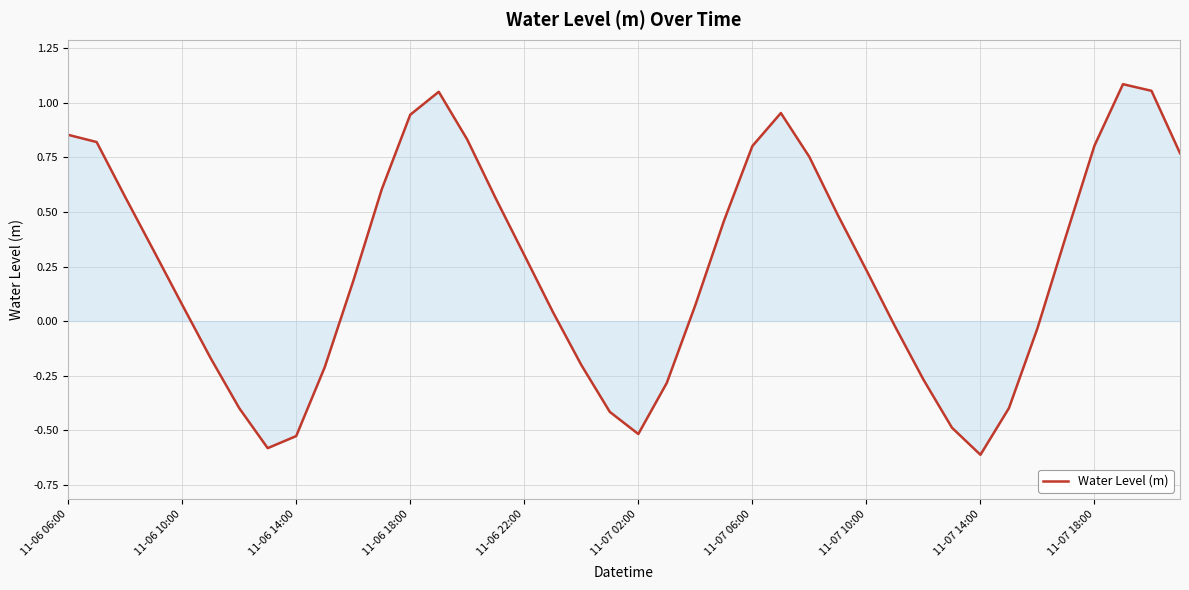

What is the smallest value displayed?

-0.6